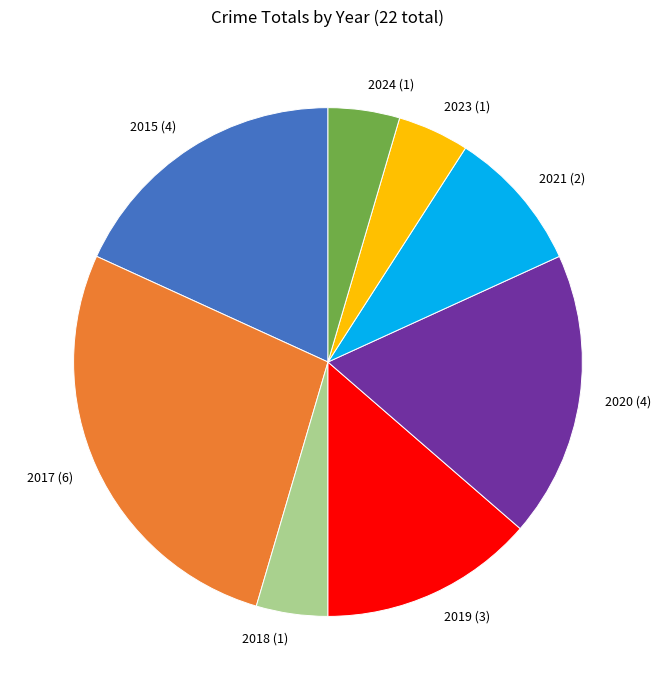

Which slice is the largest?

2017